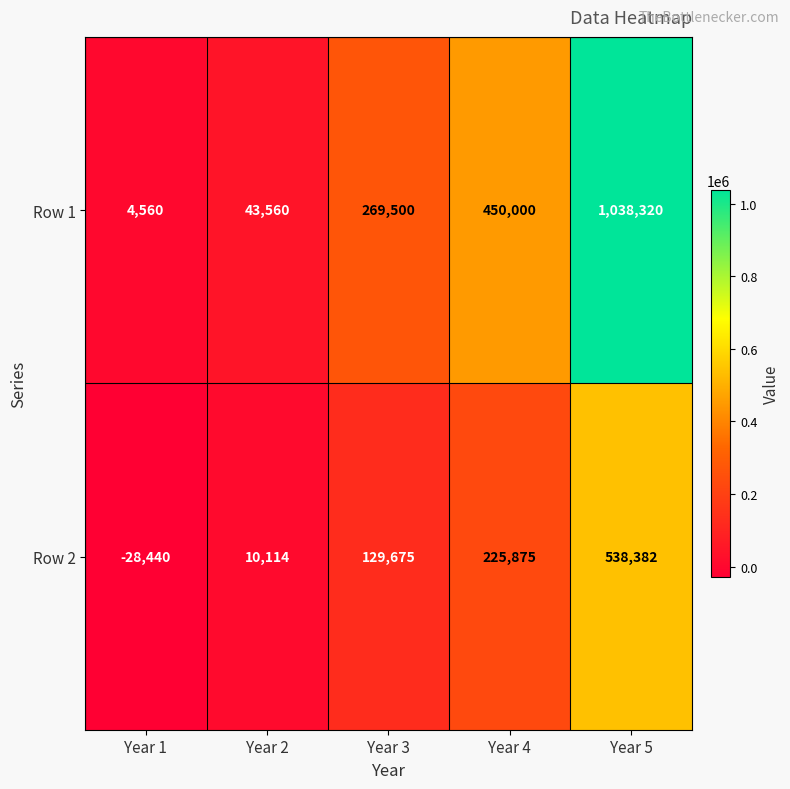

Which series changed the most between Year 3 and Year 4?

Row 1